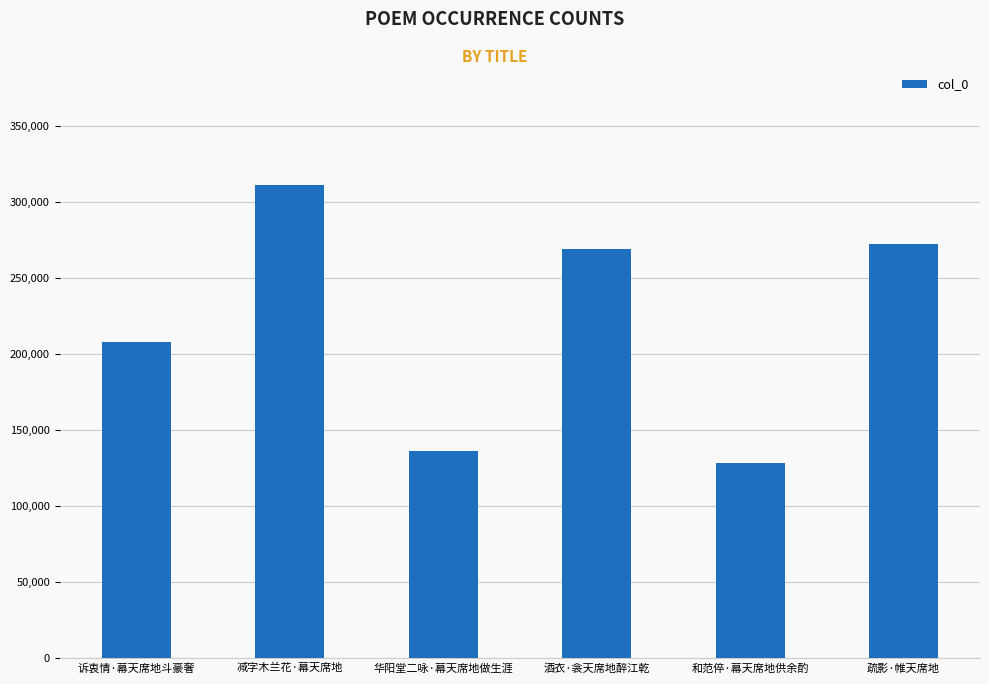

Does the chart contain any negative values?

No